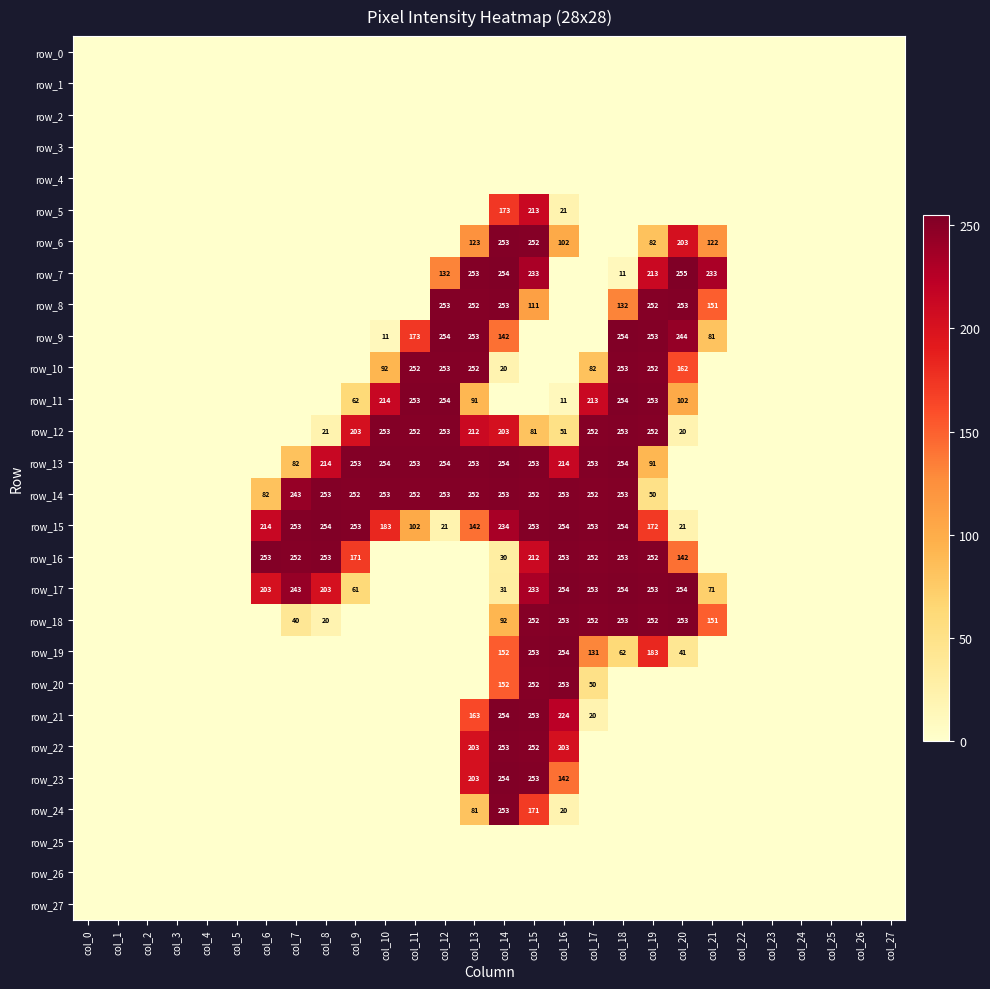

Which category has the highest value across all series?

col_20